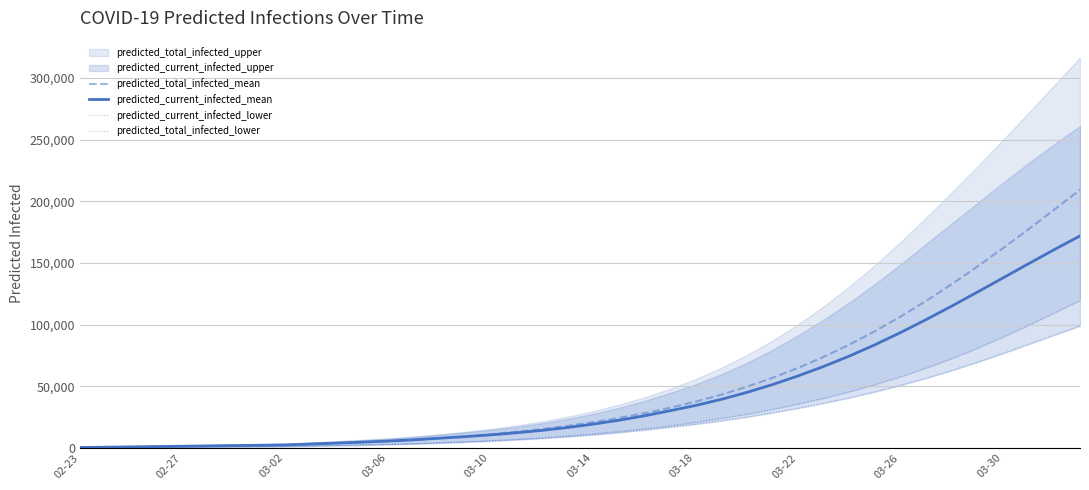

How many categories are shown in the chart?

40